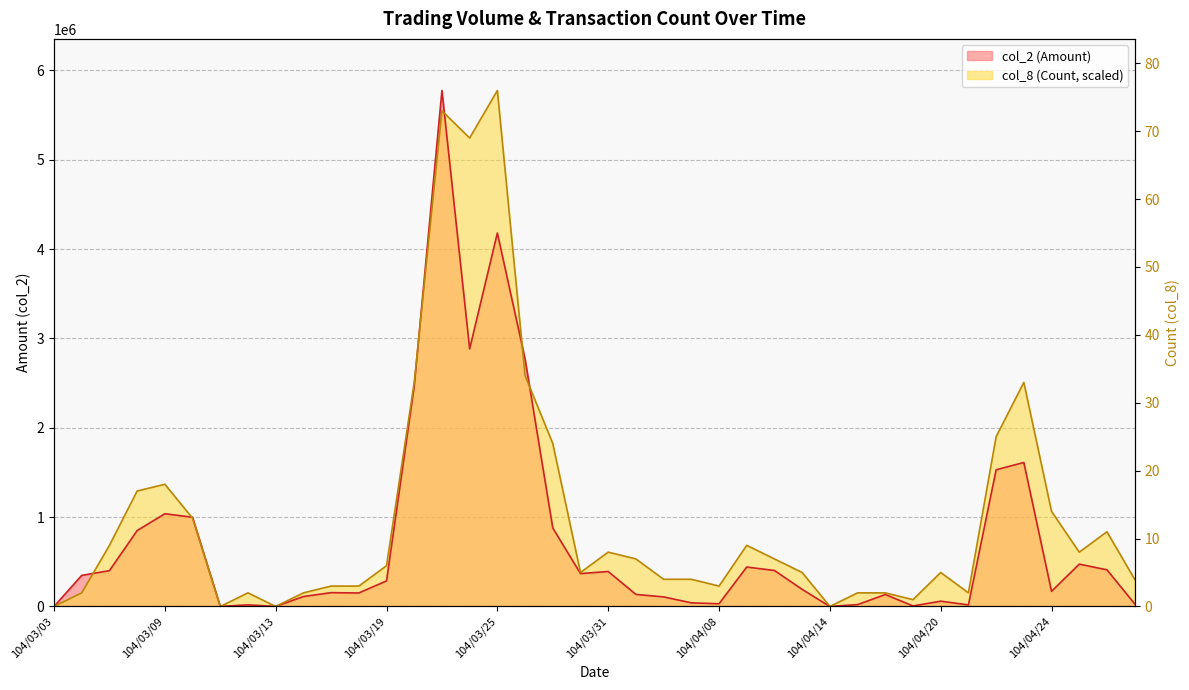

Where is col_2 (Amount) nearest to the value 2887325?

104/03/24